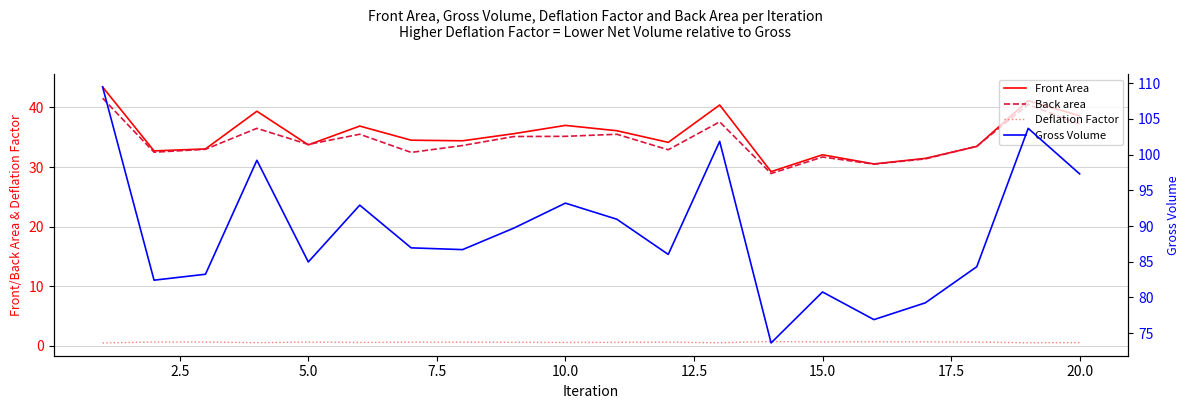

True or false: Front Area and Back area cross at least once.

True